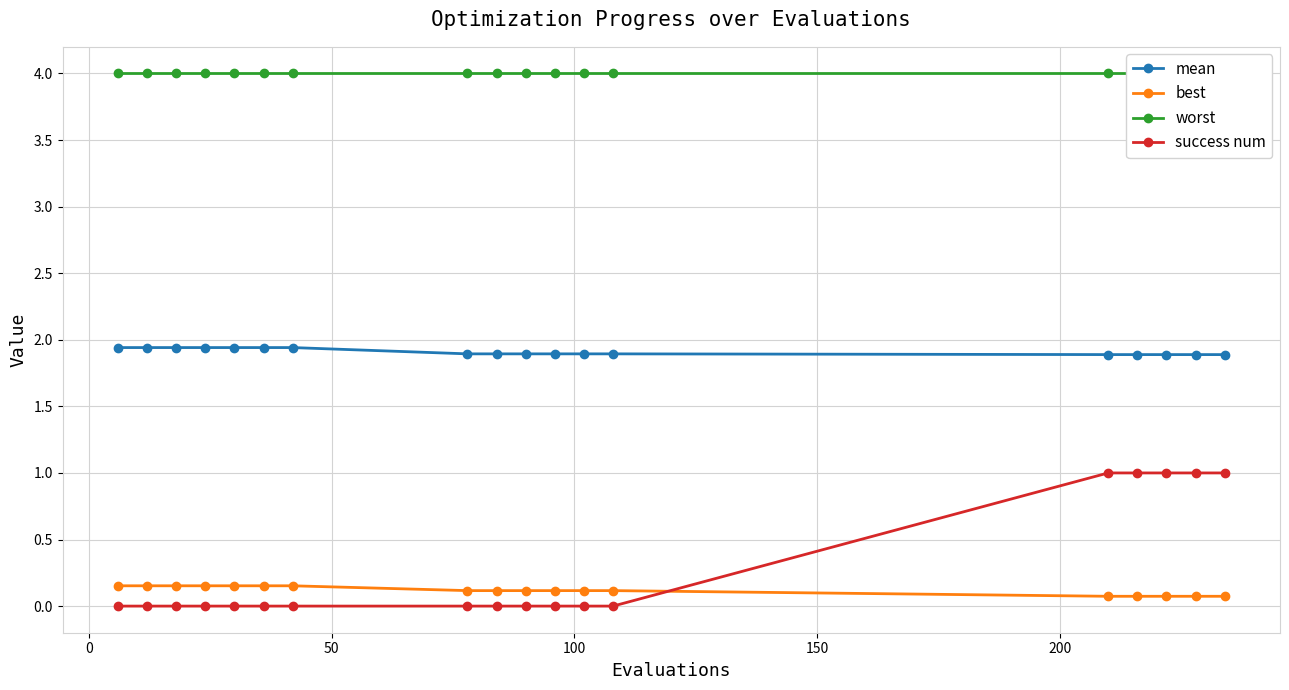

What is the value of the mean point at the 18th from the left?

1.9